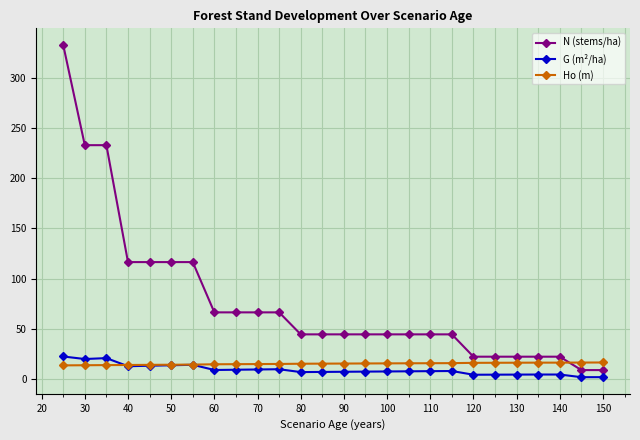

Does the chart have visible grid lines?

Yes